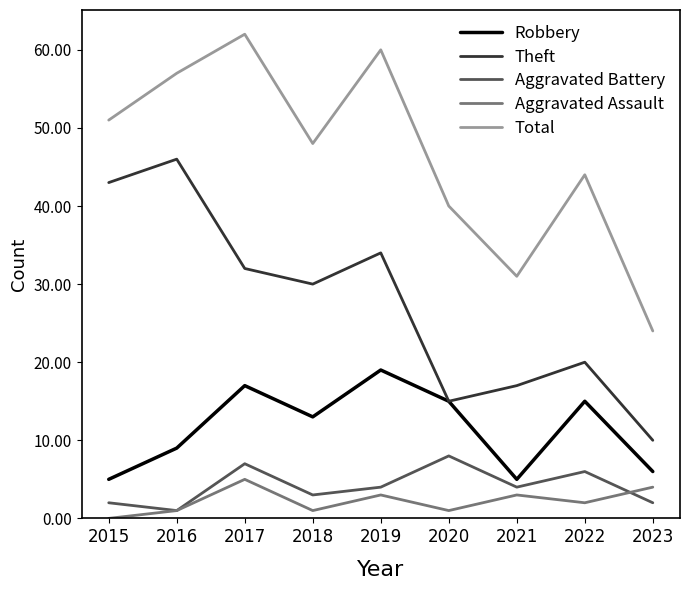

The Total series shows 24 at 2023. True or false?

True